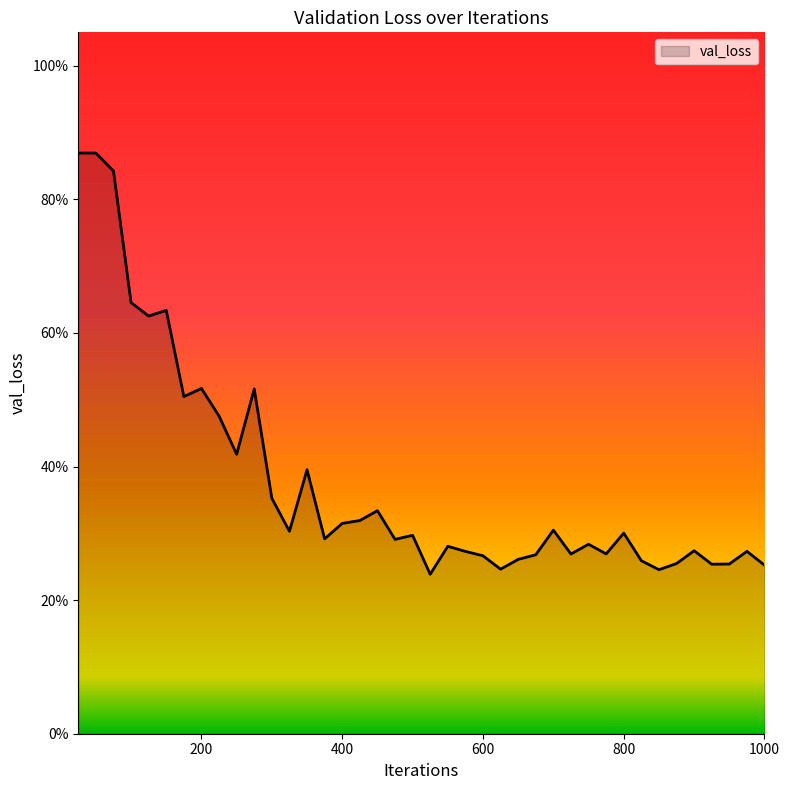

Which category has the lowest value across all series?

525